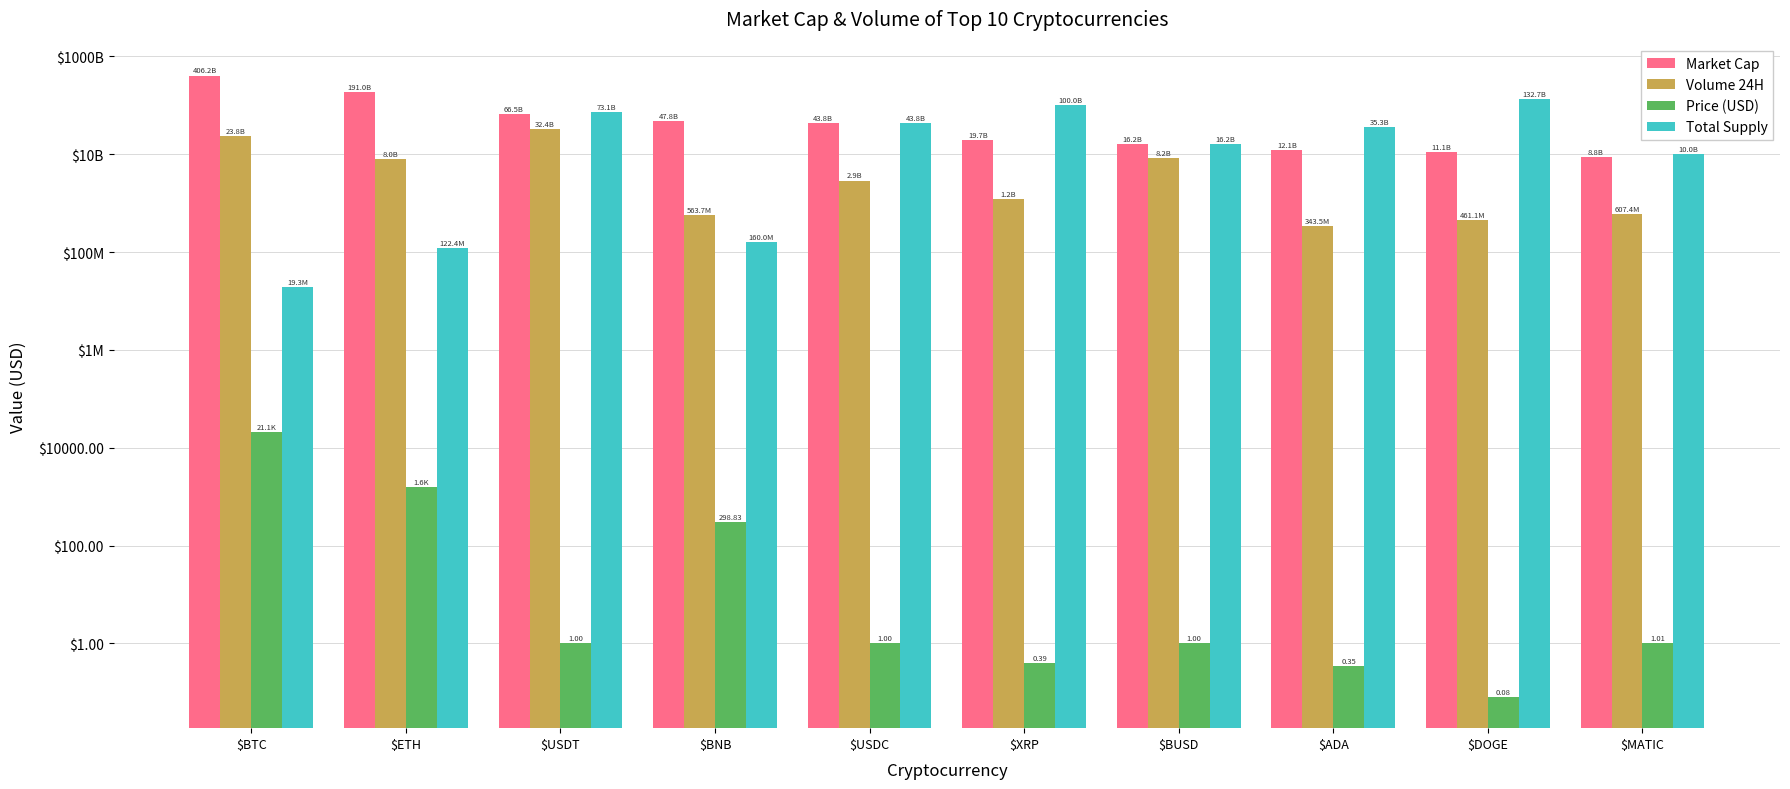

What is the lowest value of the Total Supply series?

19264618.0